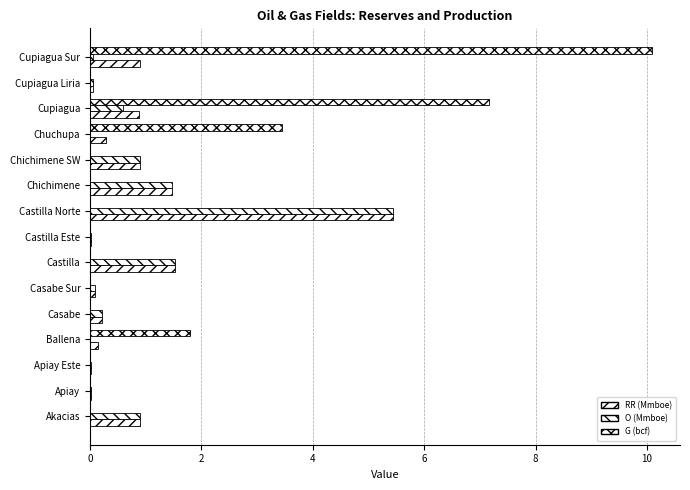

How many distinct data groups are displayed?

3